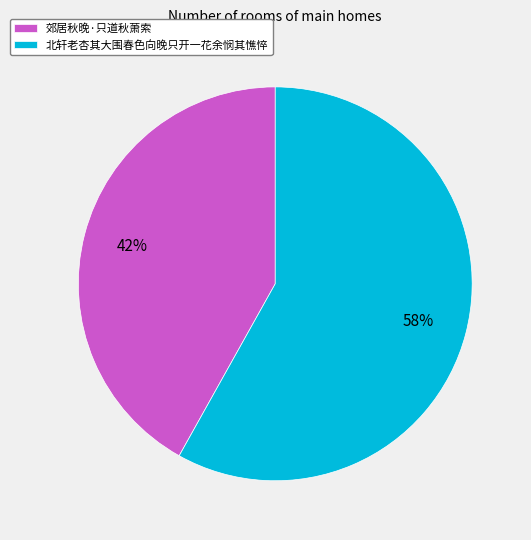

To the nearest percent, what percentage of the pie is 郊居秋晚·只道秋萧索?

42%